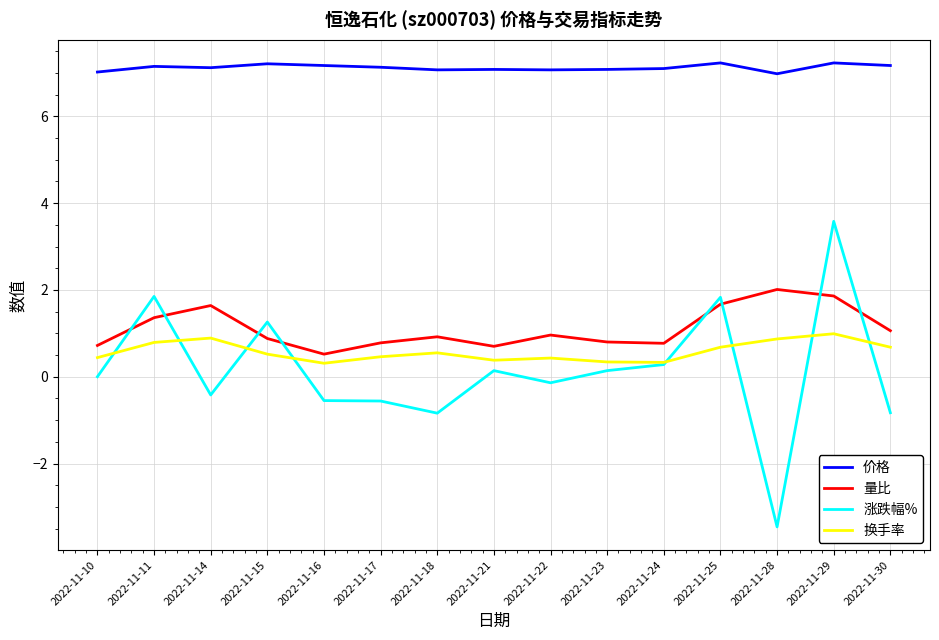

Does the chart display data point markers on the line(s)?

No